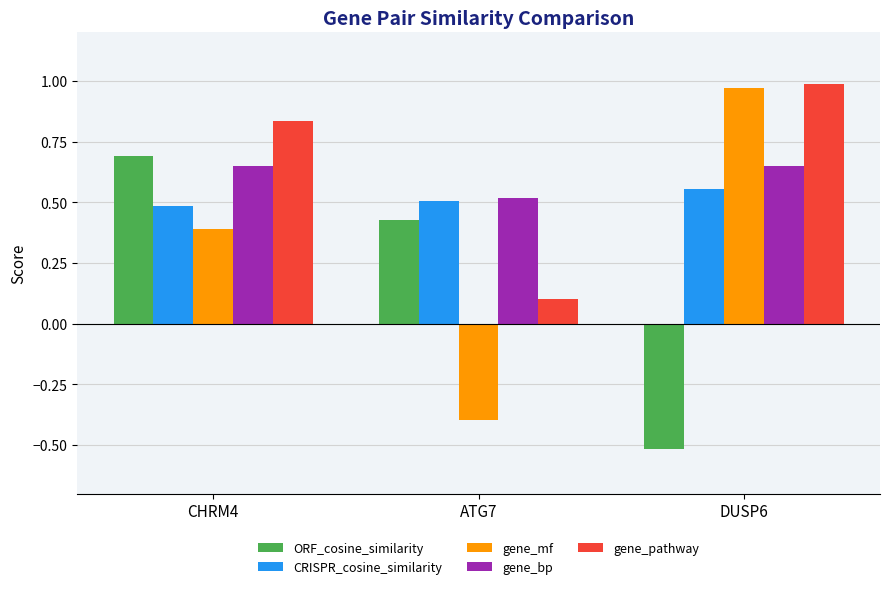

What is the total value across all series at CHRM4?

3.1